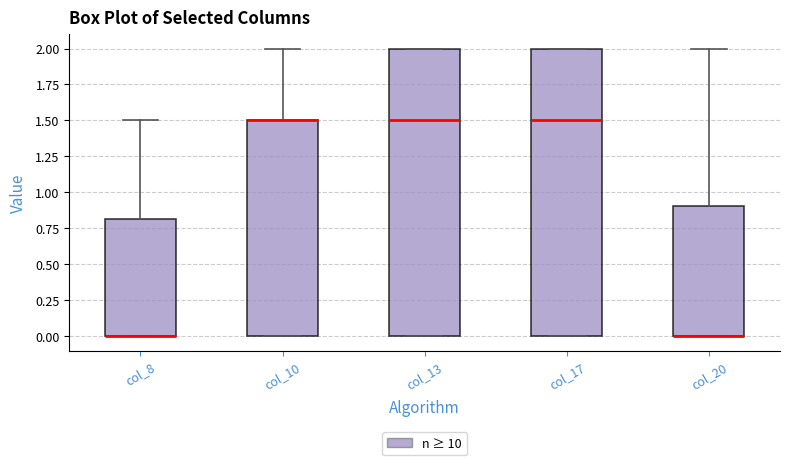

Reading left to right, transcribe this box plot: for each box, give where its median line is, the range the box spans, and where its two whiskers end, as read against the y-axis. The values are not printed on the chart, so give them approximately, as read against the axis.

col_8: median 0.0 (drawn on the box's lower edge), box 0.0 to 0.8, whiskers 0.0 to 1.5
col_10: median 1.5 (drawn on the box's upper edge), box 0.0 to 1.5, whiskers 0.0 to 2.0
col_13: median 1.5, box 0.0 to 2.0, whiskers 0.0 to 2.0
col_17: median 1.5, box 0.0 to 2.0, whiskers 0.0 to 2.0
col_20: median 0.0 (drawn on the box's lower edge), box 0.0 to 0.9, whiskers 0.0 to 2.0